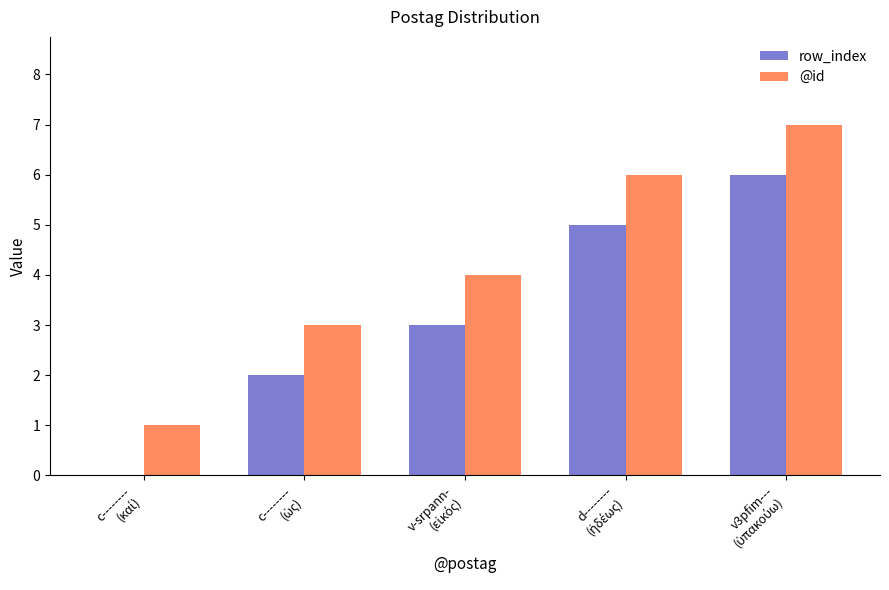

What is the sum of all row_index values?

16